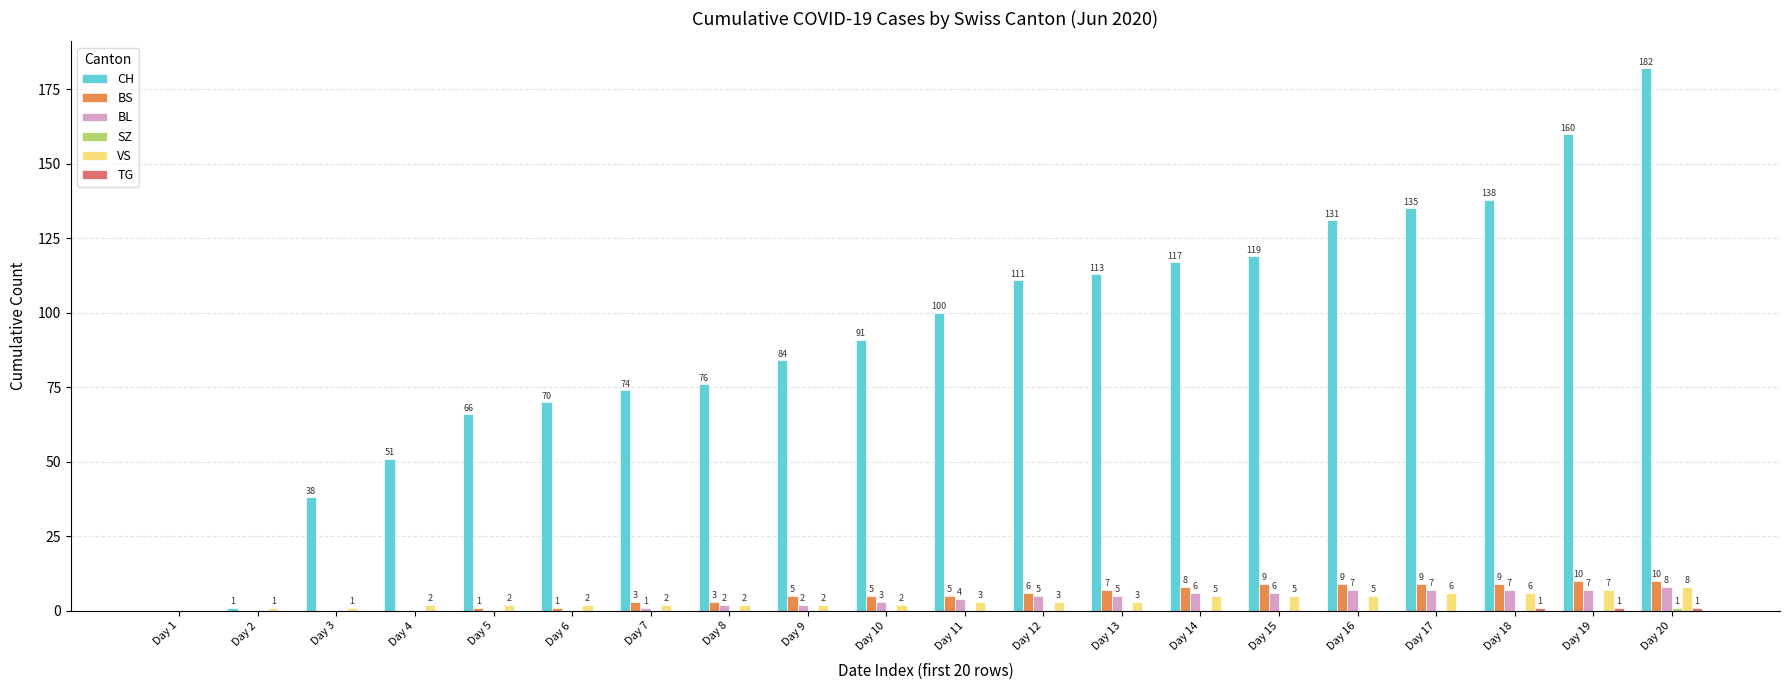

Which label corresponds to the largest value in the chart?

Day 20